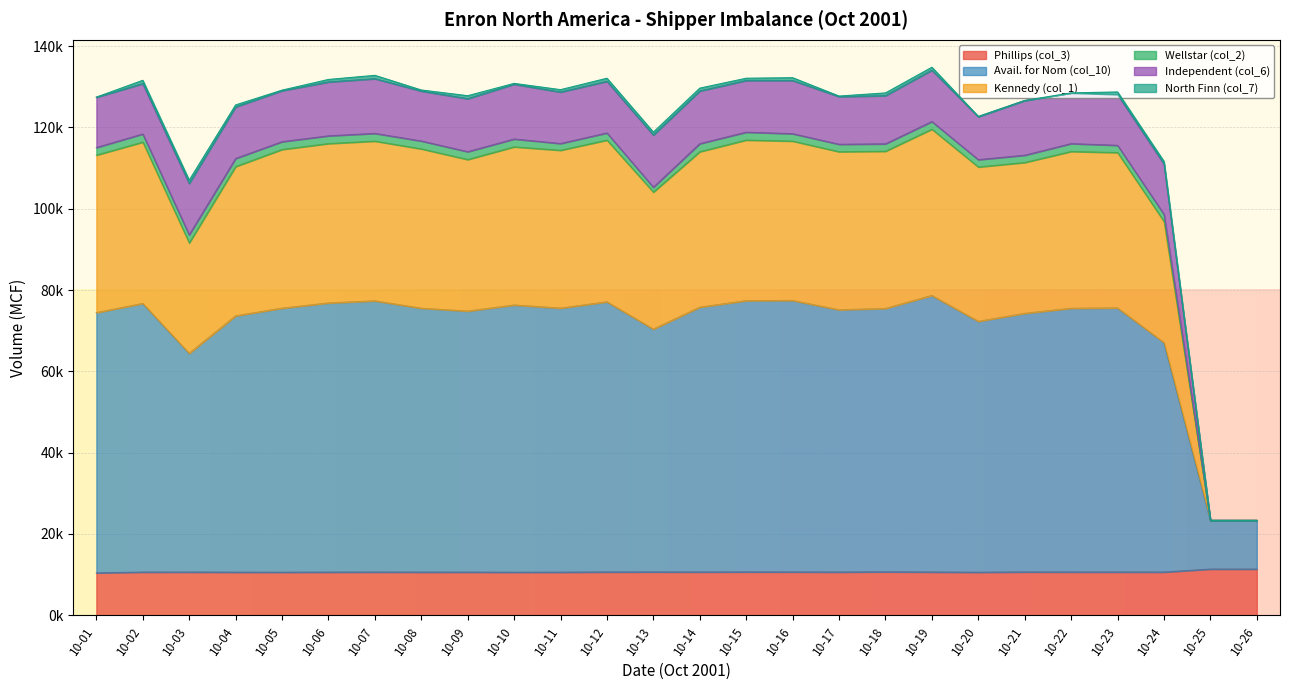

Where is the first local maximum for Kennedy (col_1)?

10-02